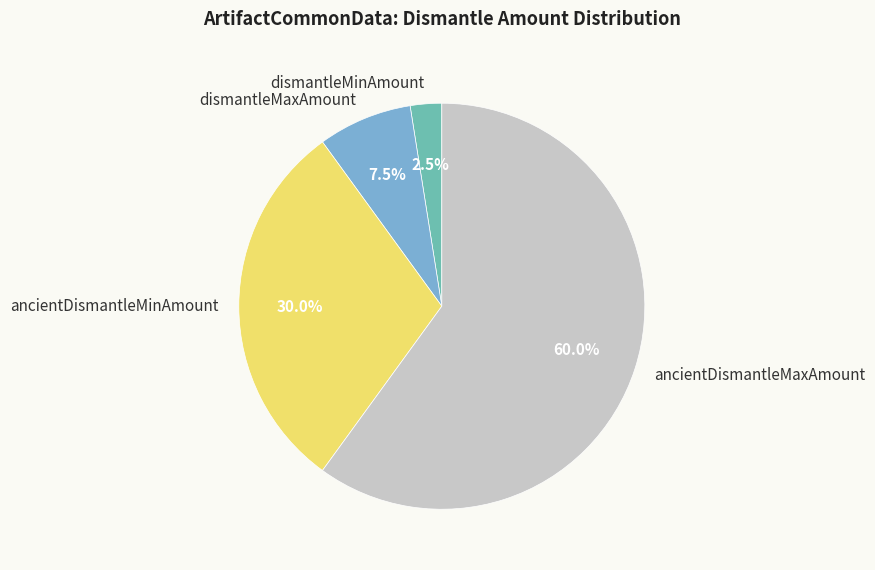

What is the largest slice in the pie chart?

ancientDismantleMaxAmount